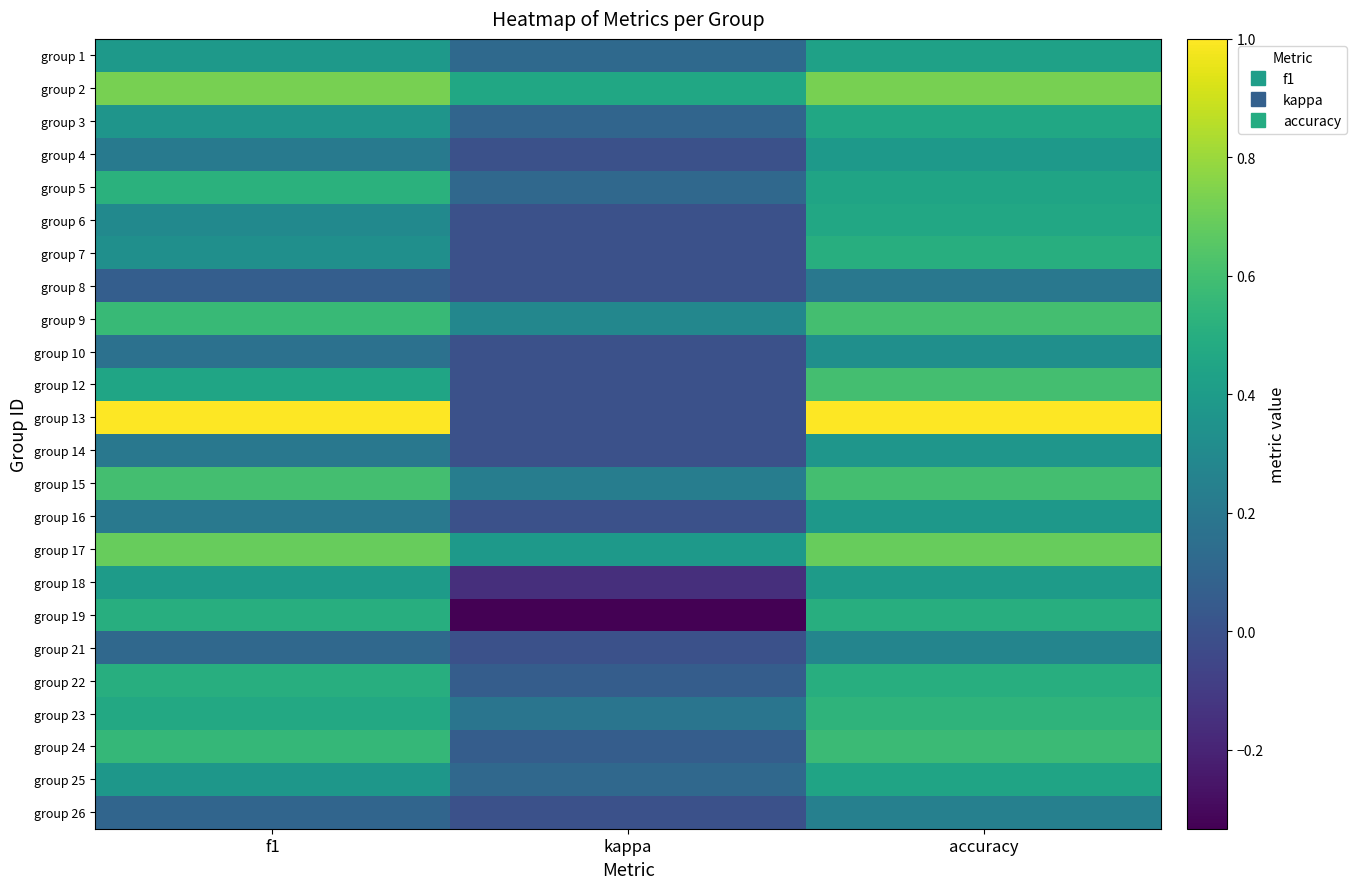

Rank the series at kappa from lowest to highest value.

group 19, group 18, group 4, group 6, group 7, group 8, group 10, group 12, group 13, group 14, group 16, group 21, group 26, group 22, group 24, group 3, group 5, group 25, group 1, group 23, group 15, group 9, group 17, group 2